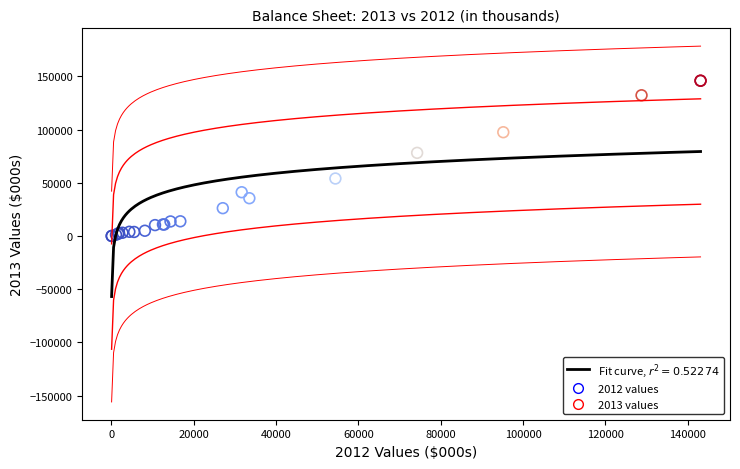

What Y value in the scatter plot is closest to 72936?

78107